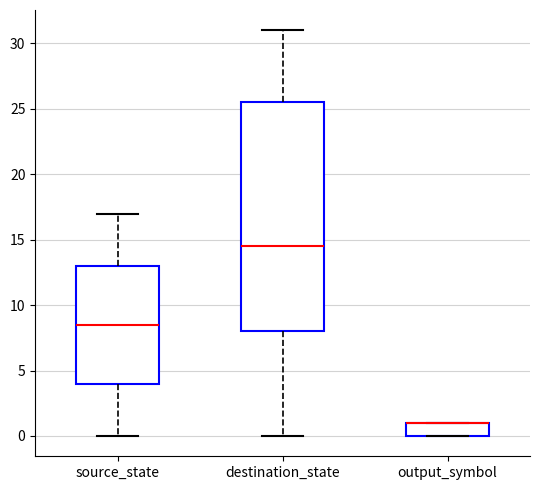

Reading left to right, transcribe this box plot: for each box, give where its median line is, the range the box spans, and where its two whiskers end, as read against the y-axis. The values are not printed on the chart, so give them approximately, as read against the axis.

source_state: median 8.5, box 4.0 to 13.0, whiskers 0.0 to 17.0
destination_state: median 14.5, box 8.0 to 25.5, whiskers 0.0 to 31.0
output_symbol: median 1.0 (drawn on the box's upper edge), box 0.0 to 1.0, whiskers 0.0 to 1.0